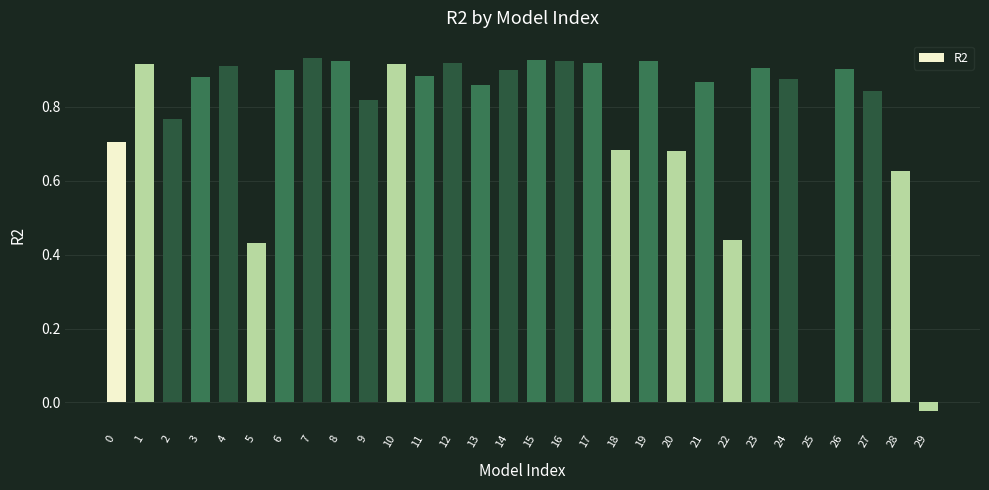

What is the change in value from 11 to 28?

-0.3